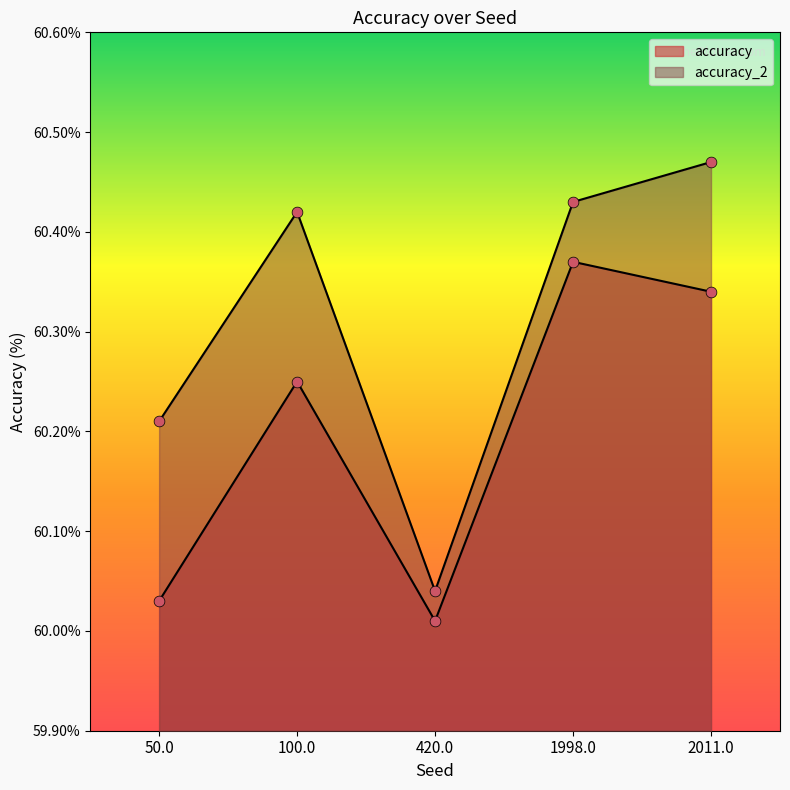

What is the total value across all series at 2011.0?

120.8